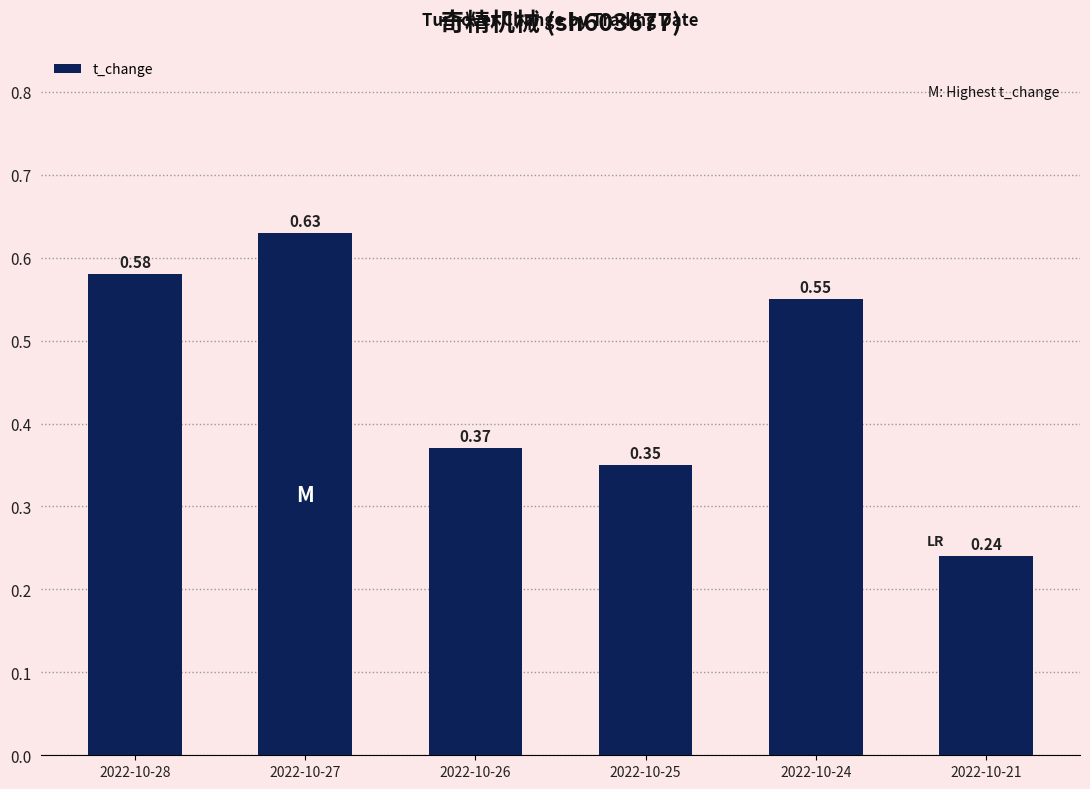

What is the change in value from 2022-10-28 to 2022-10-21?

-0.3